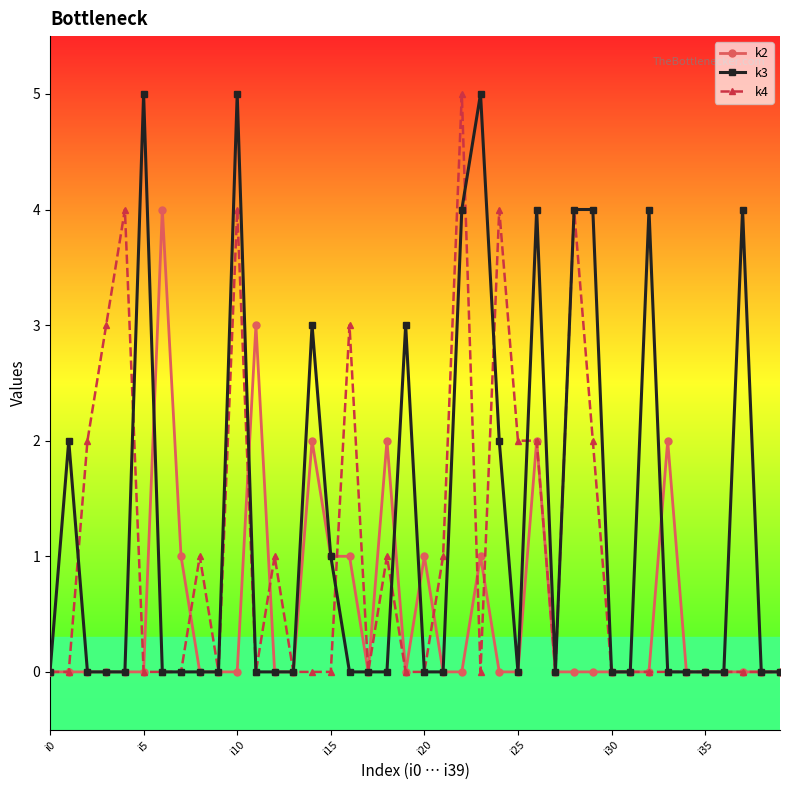

Reading left to right, extract all data points from this chart.

k2: 0	0	0	0	0	0	4	1	0	0	0	3	0	0	2	1	1	0	2	0	1	0	0	1	0	0	2	0	0	0	0	0	0	2	0	0	0	0	0	0
k3: 0	2	0	0	0	5	0	0	0	0	5	0	0	0	3	1	0	0	0	3	0	0	4	5	2	0	4	0	4	4	0	0	4	0	0	0	0	4	0	0
k4: 0	0	2	3	4	0	0	0	1	0	4	0	1	0	0	0	3	0	1	0	0	1	5	0	4	2	2	0	4	2	0	0	0	0	0	0	0	0	0	0